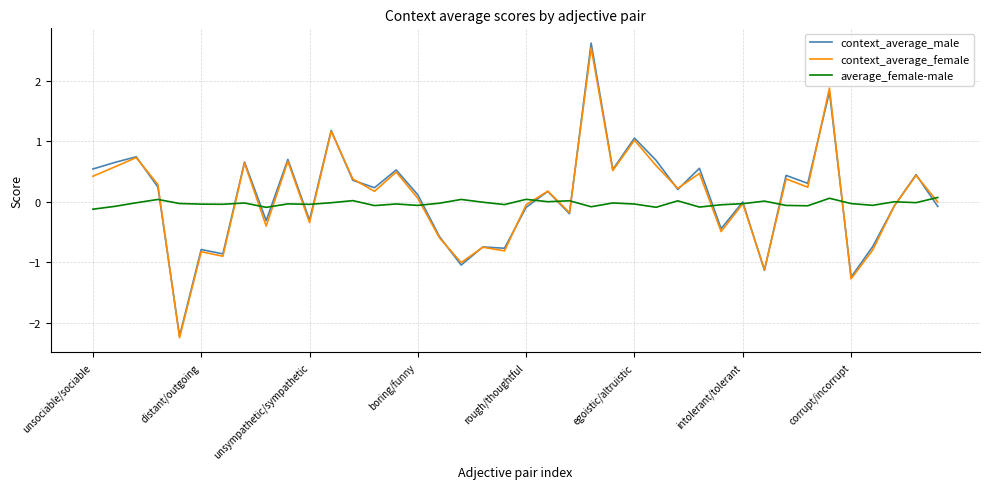

Which series has the widest spread of values?

context_average_male